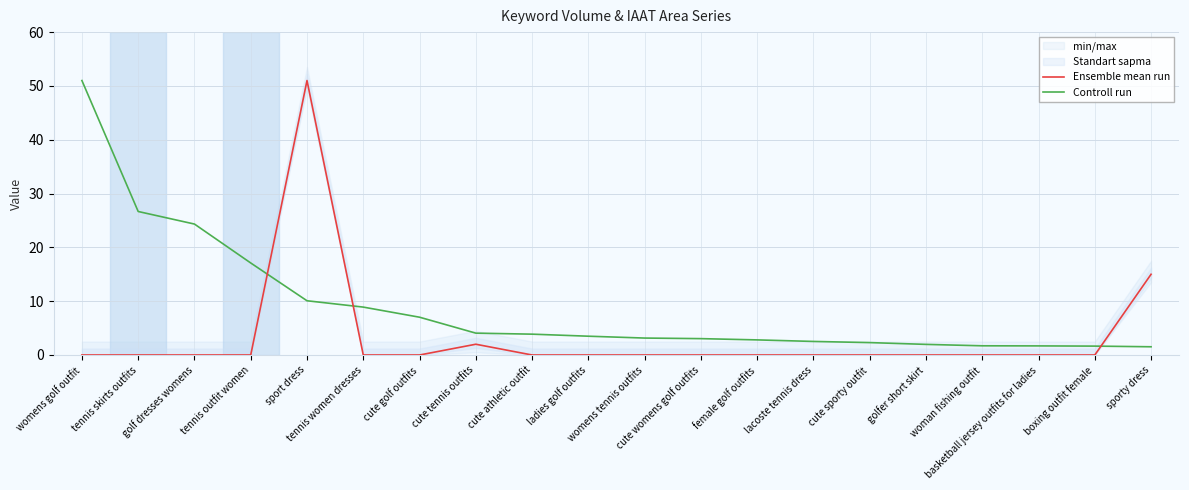

Which series has the largest range (max minus min)?

Ensemble mean run